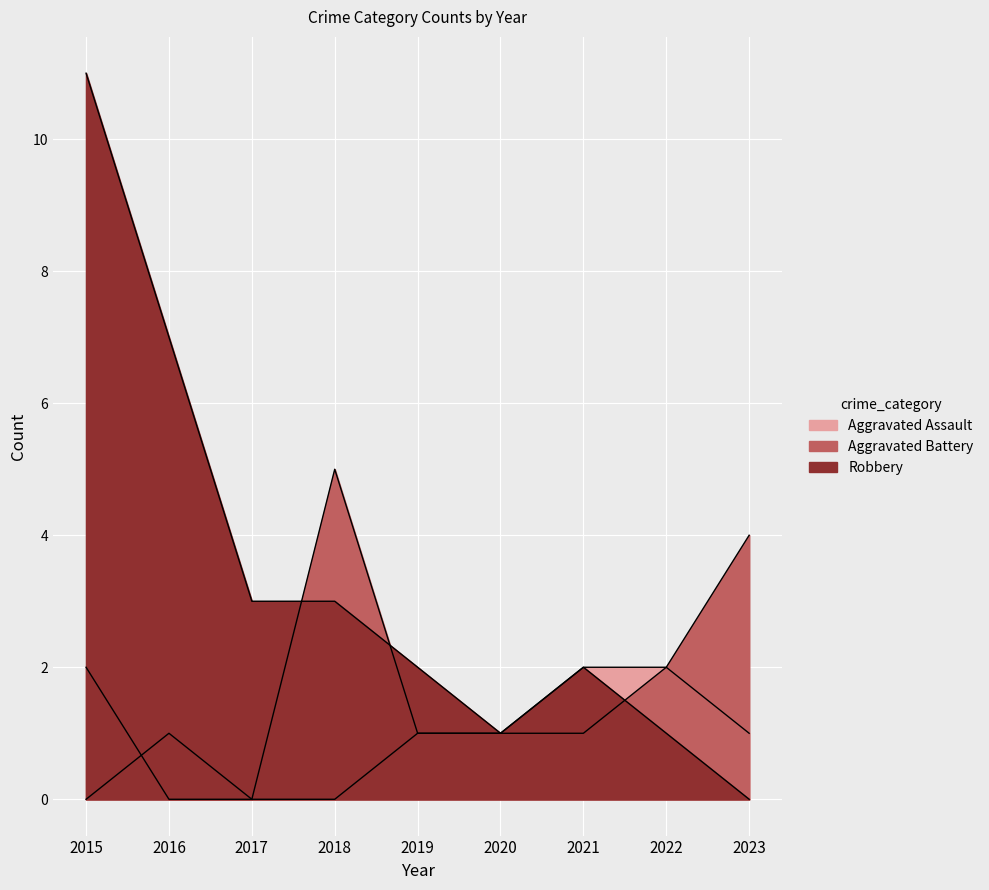

At which category is the sum across all series the highest?

2015